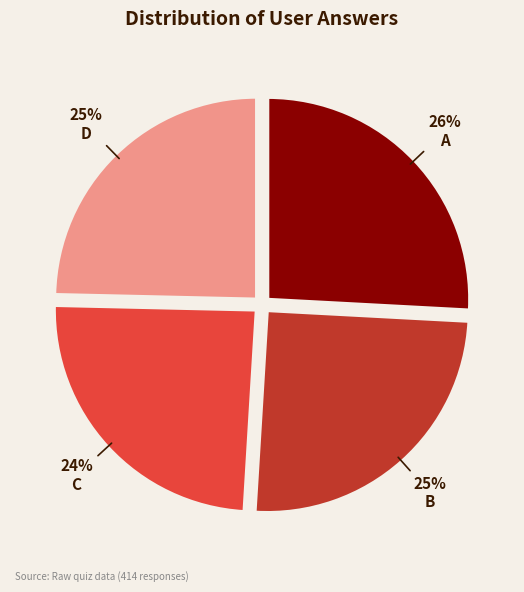

To the nearest percent, what is the average slice percentage?

25%